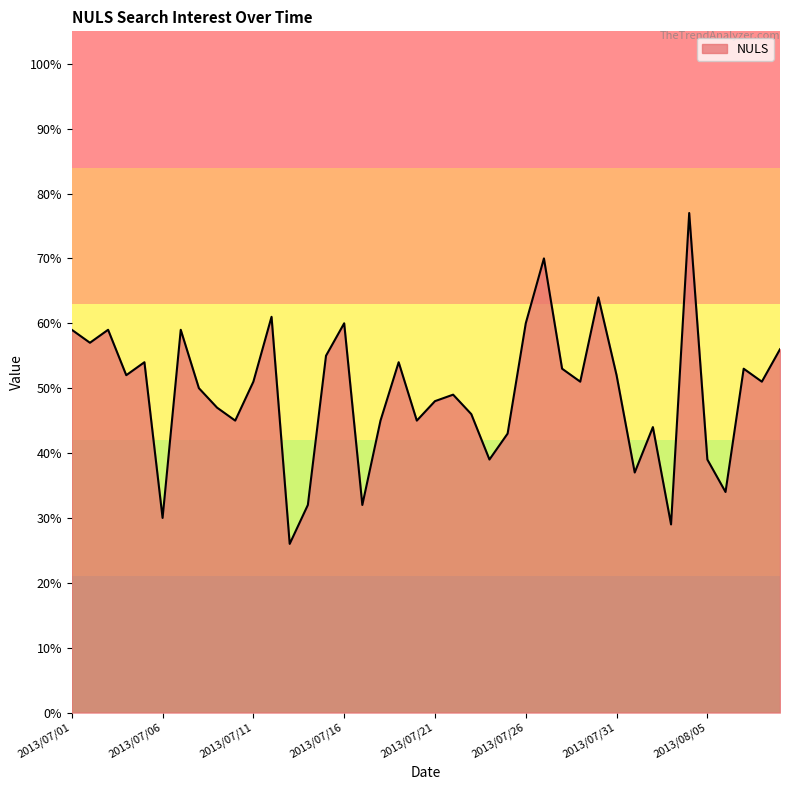

What is the minimum value shown in the chart?

26